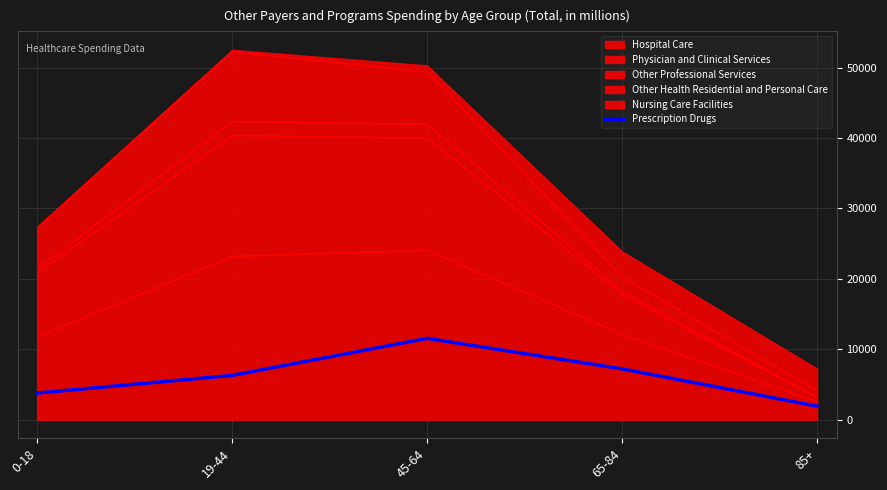

How many values exceed 6292?

2